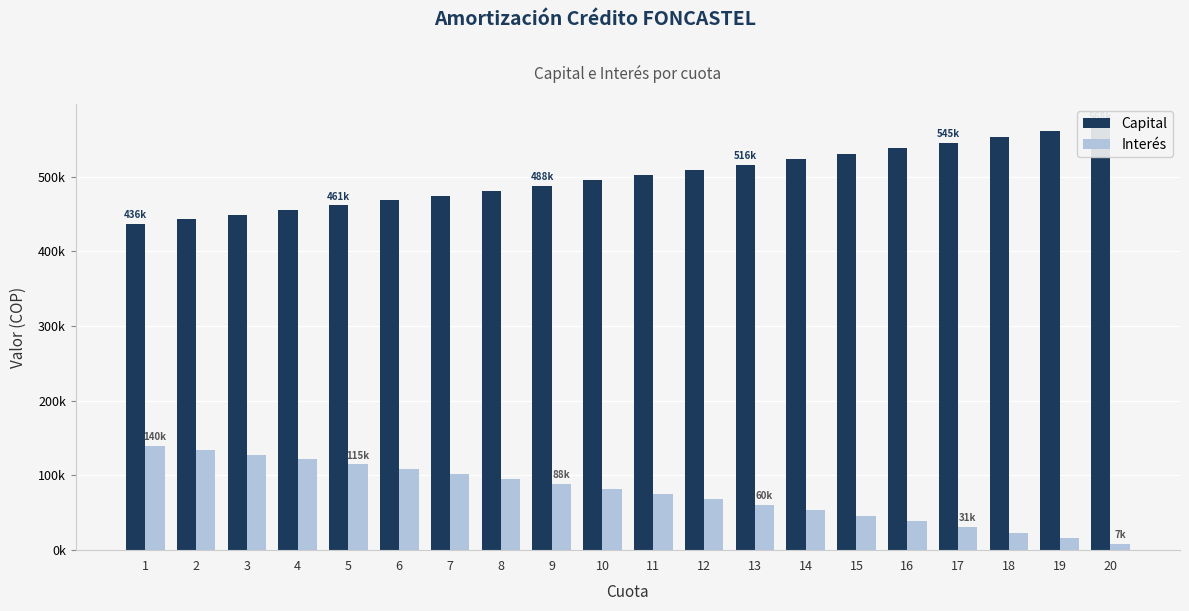

Which category has the lowest value in the Interés series?

20